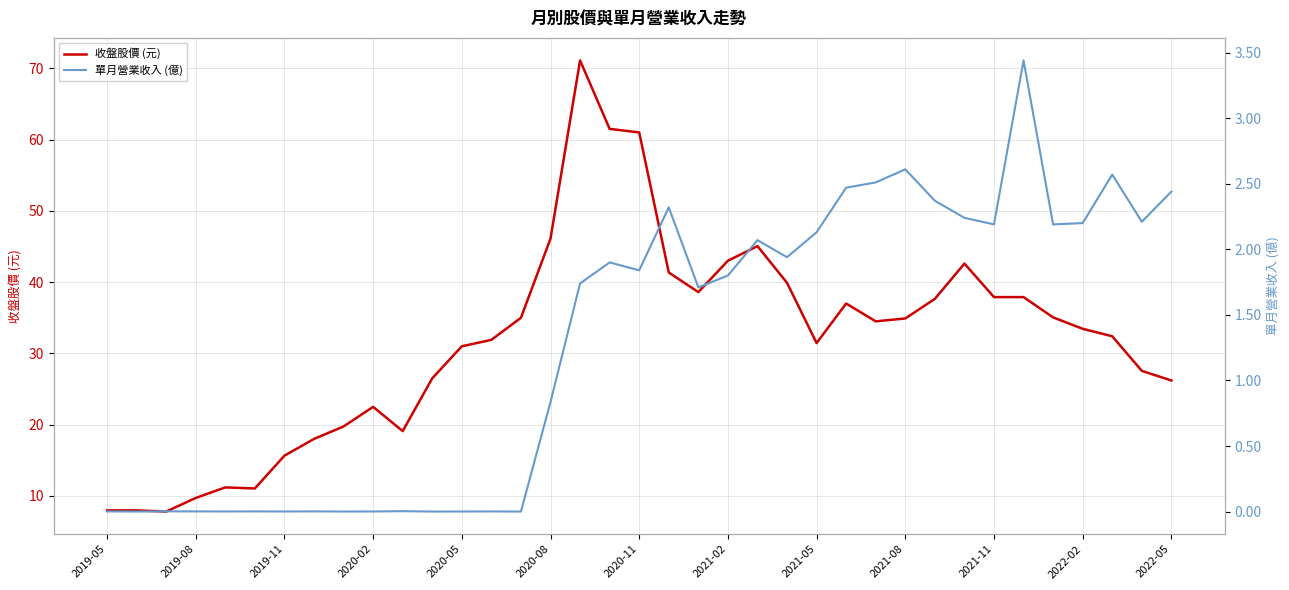

At which category is the sum across all series the highest?

16